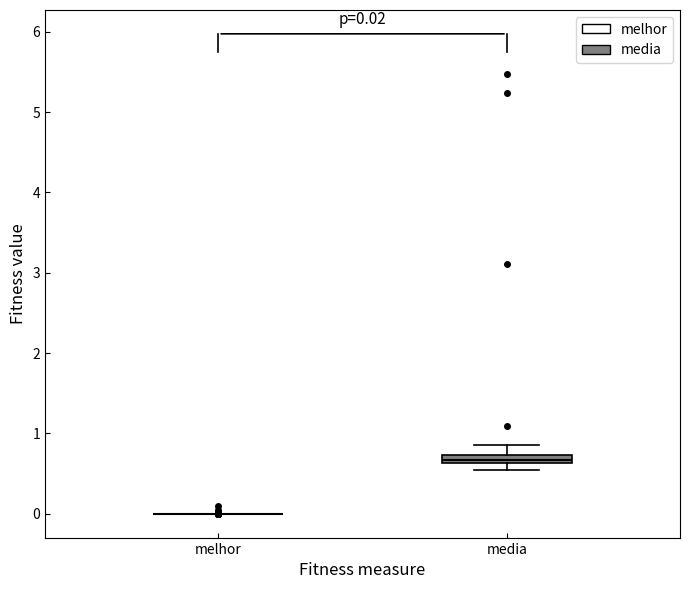

Comparing the boxes themselves (not the whiskers), which one is the tallest?

media